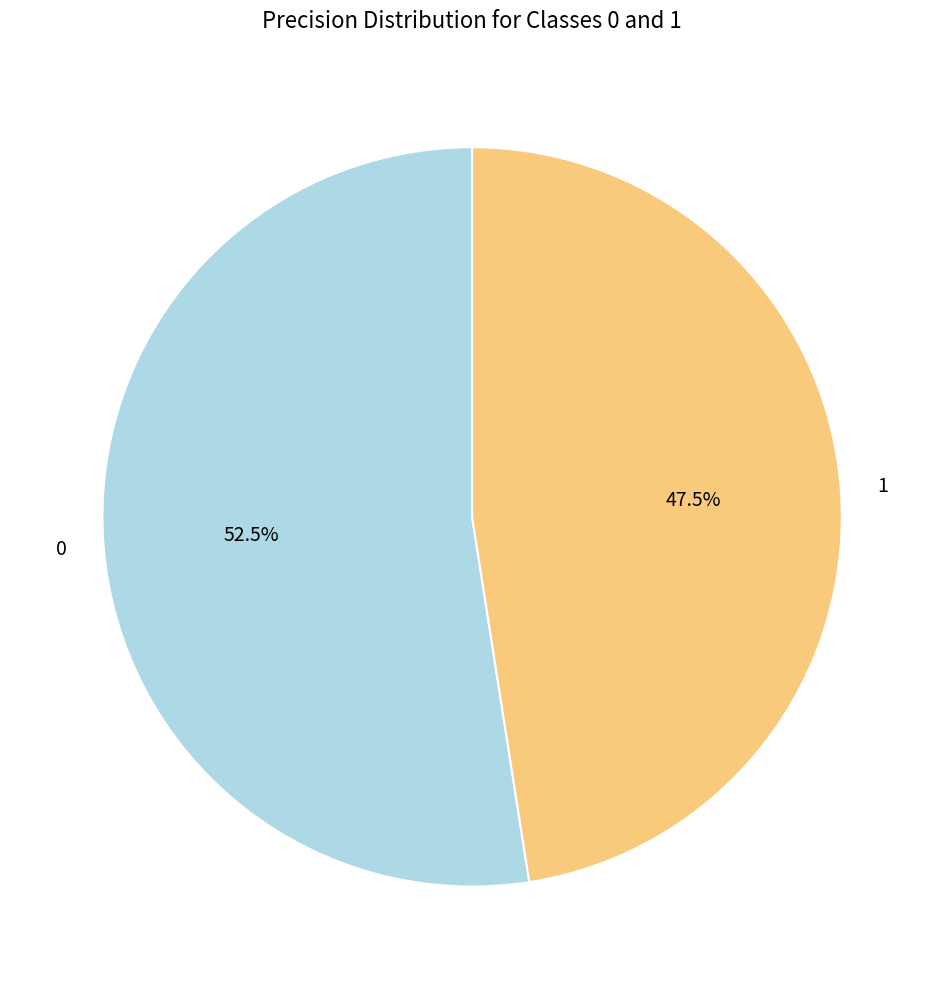

Which category has the smallest portion of the pie?

1